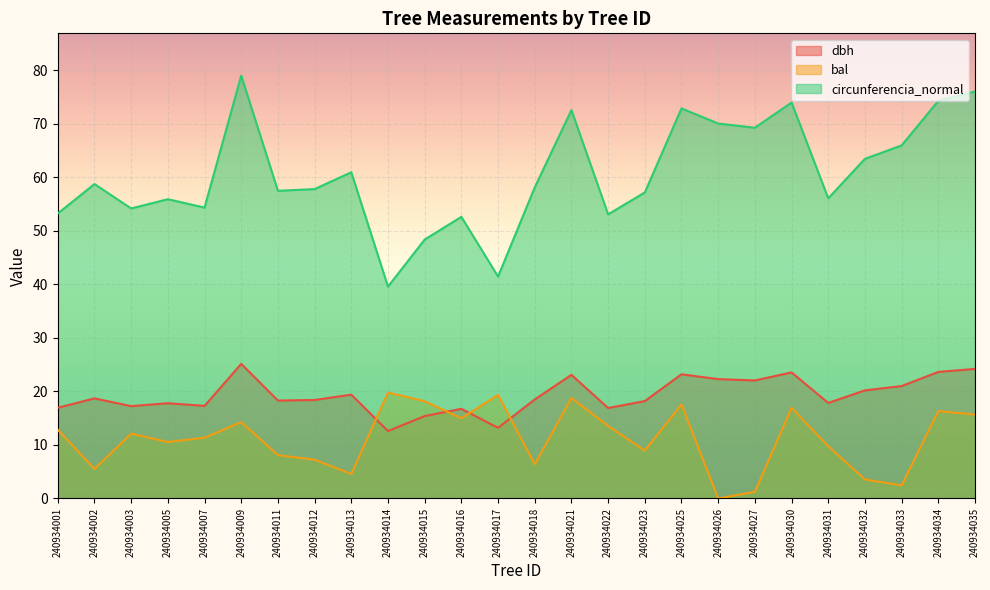

Which series changed the most between 240934005 and 240934011?

bal